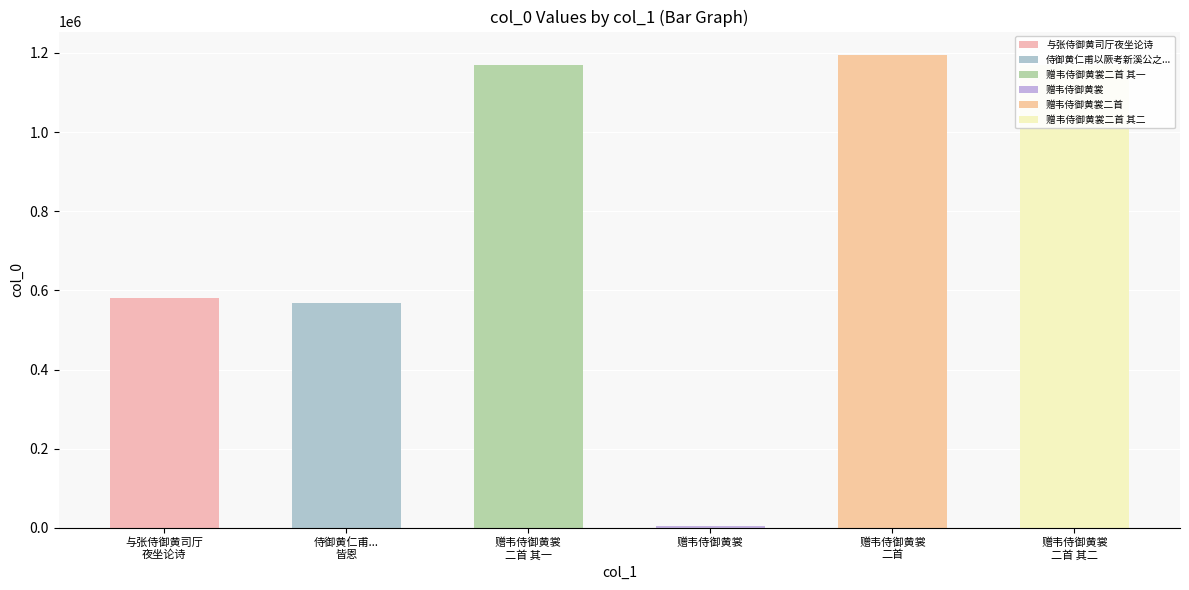

Count the number of values greater than 1168724.

2